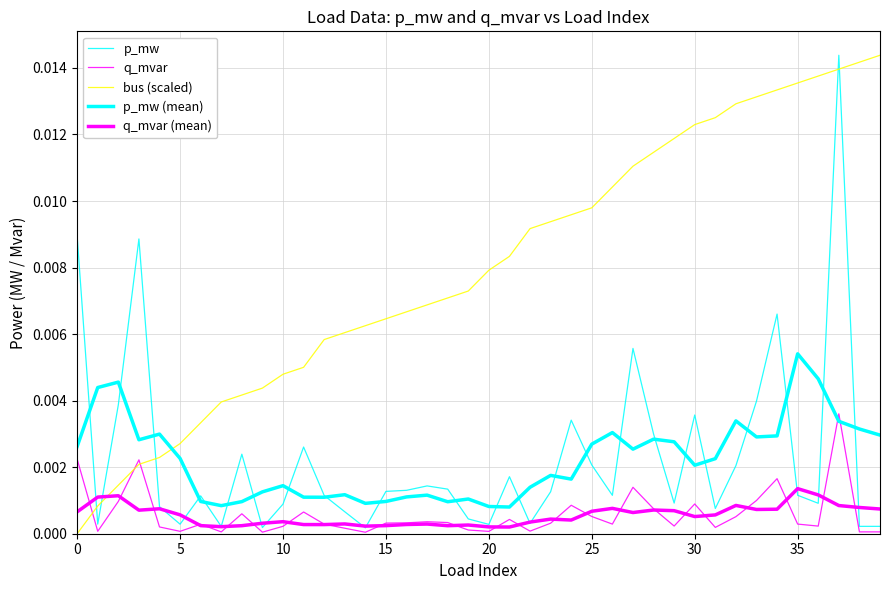

Does the chart display data point markers on the line(s)?

No